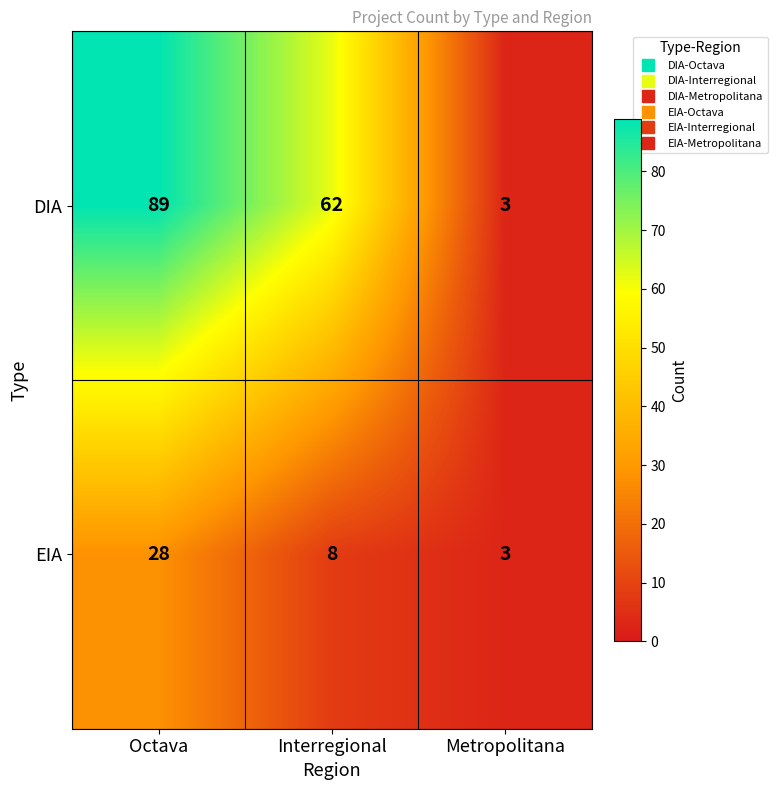

What is the difference between the EIA values at Metropolitana and Interregional?

5